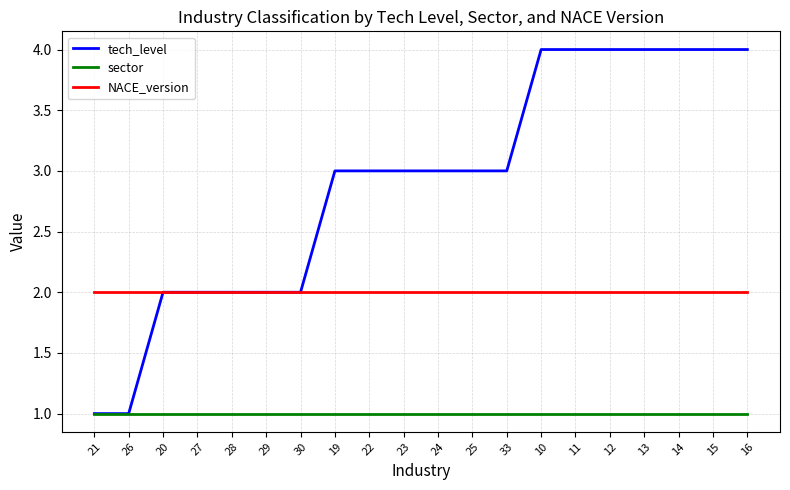

Which series has the largest total across all categories?

tech_level